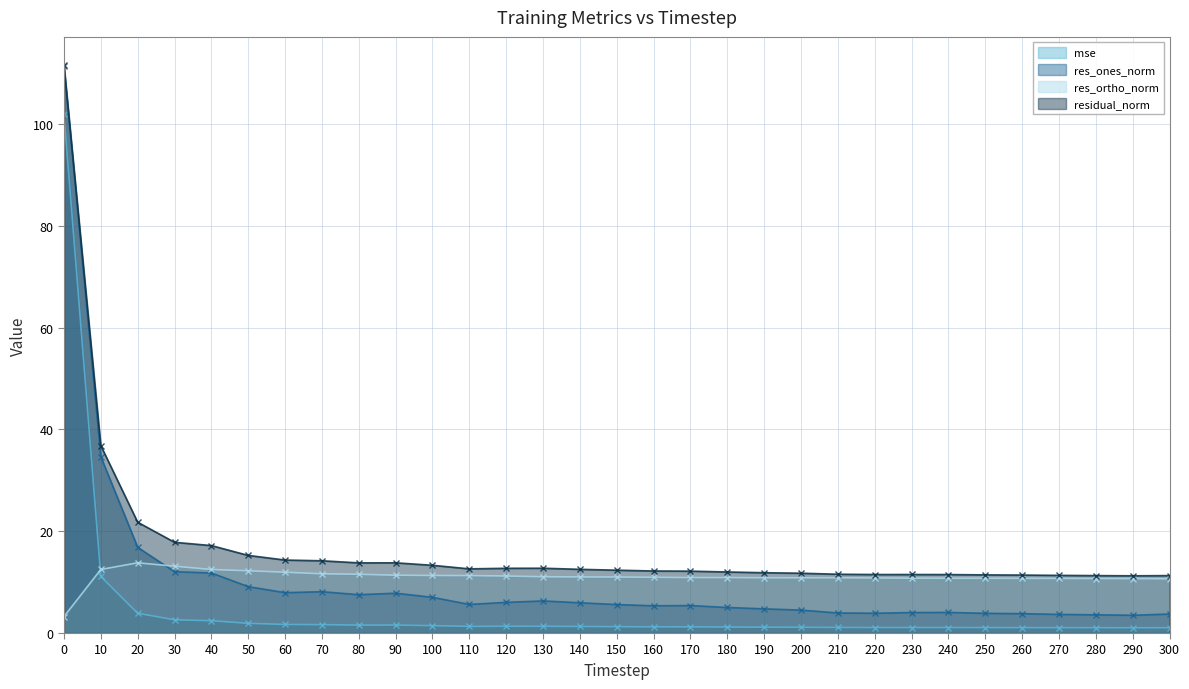

True or false: res_ortho_norm and residual_norm cross at least once.

False